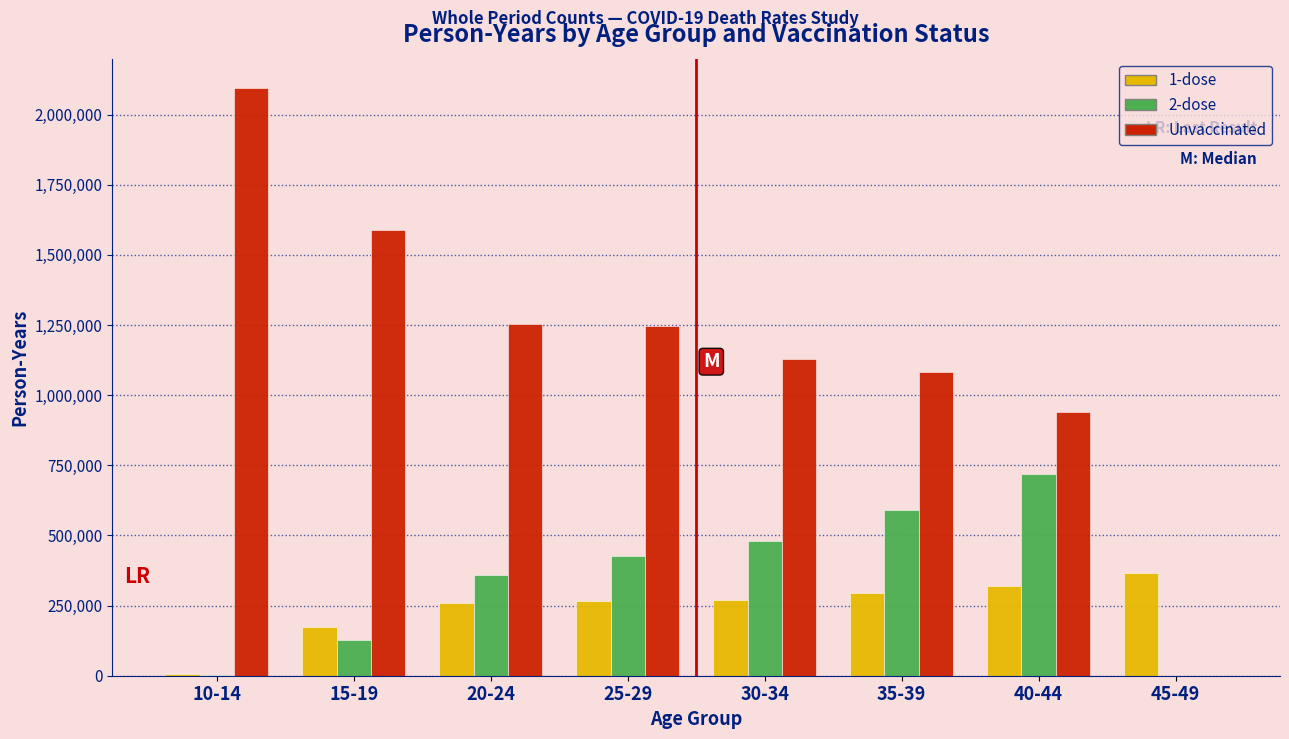

Is the value of 2-dose at 10-14 greater than the value of Unvaccinated at 25-29?

No